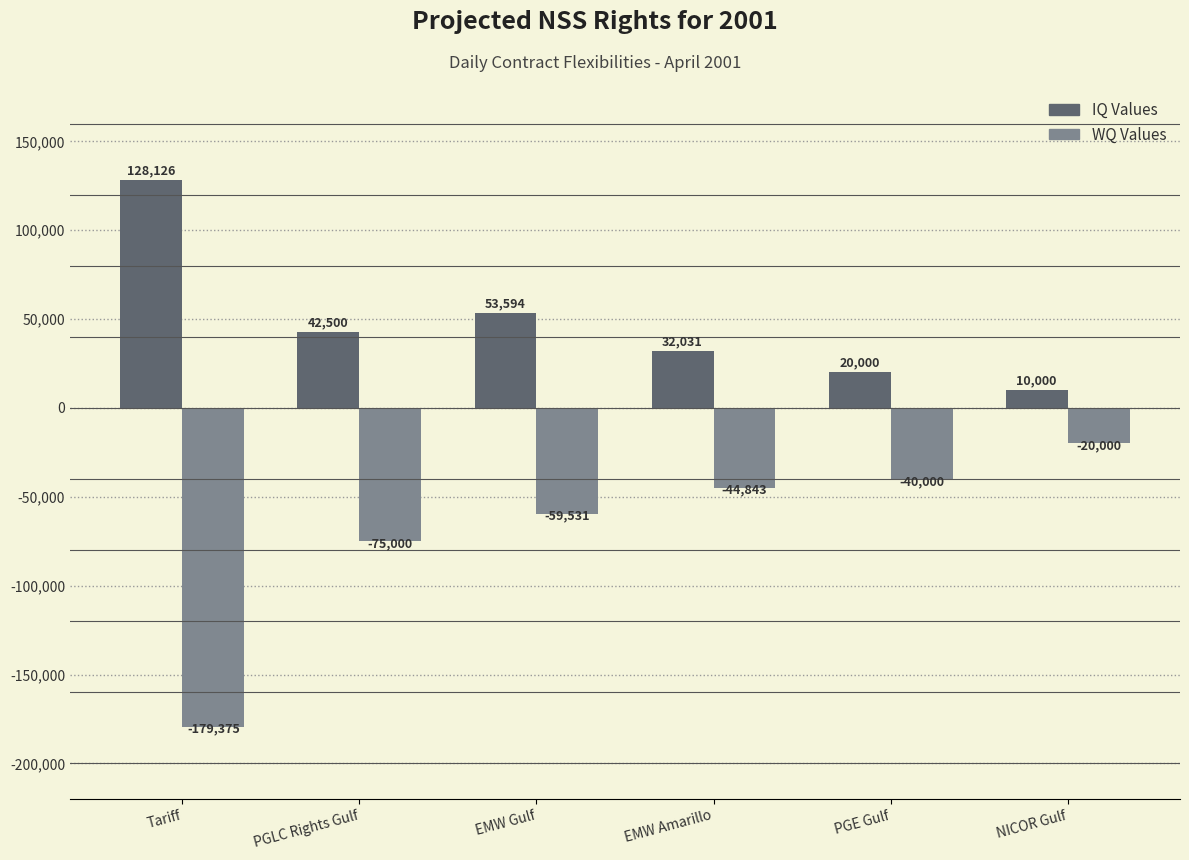

What is the label of the 4th bar from the left?

EMW Amarillo